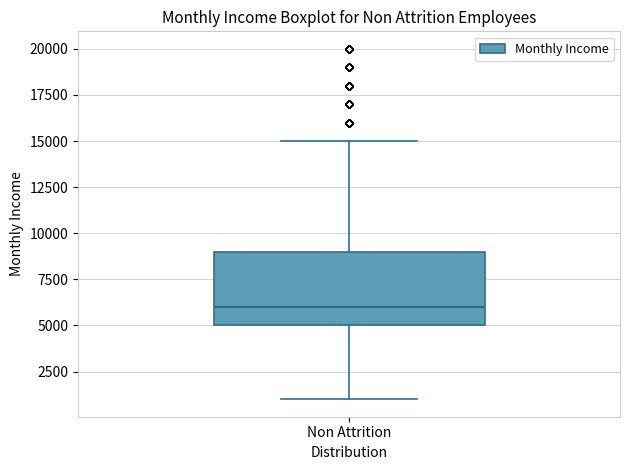

Transcribe this box plot: give where the median line is, the range the box spans, and where the two whiskers end, as read against the y-axis. The values are not printed on the chart, so give them approximately, as read against the axis.

median 6000, box 5000 to 9000, whiskers 1000 to 15000